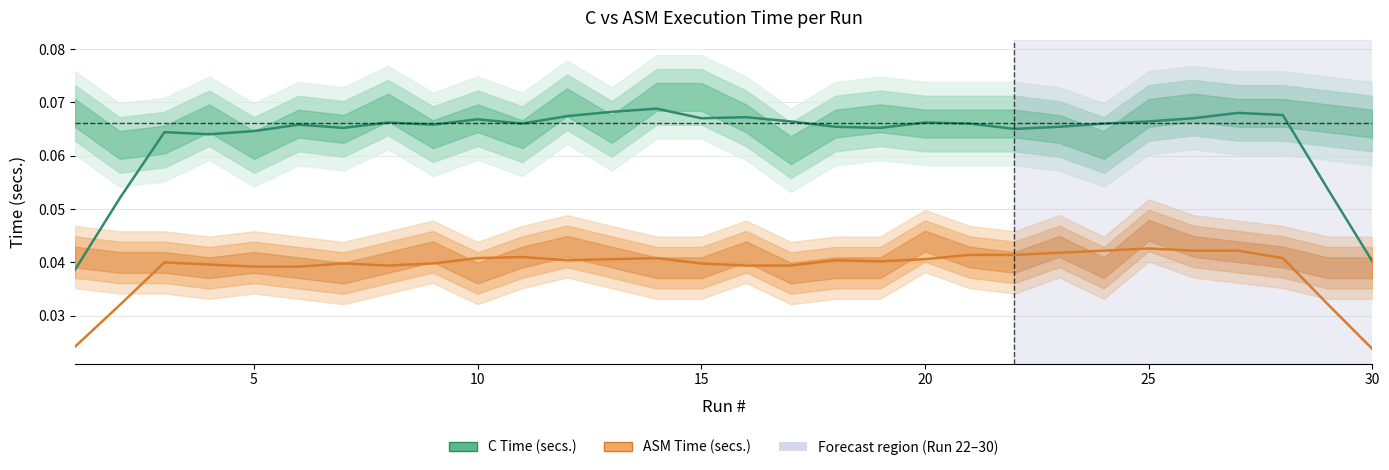

True or false: ASM Time (secs.) has more than 1 interior local peaks.

True